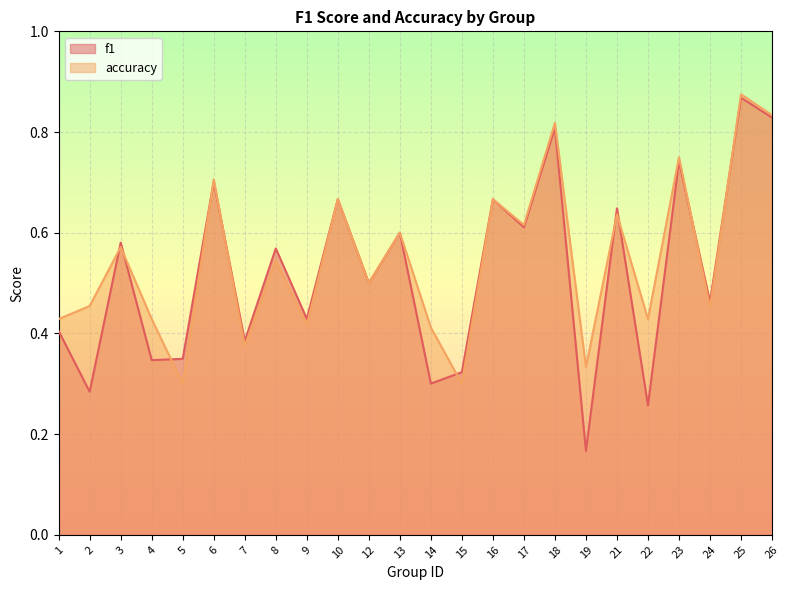

After their last crossing, which series has the higher values: accuracy or f1?

accuracy